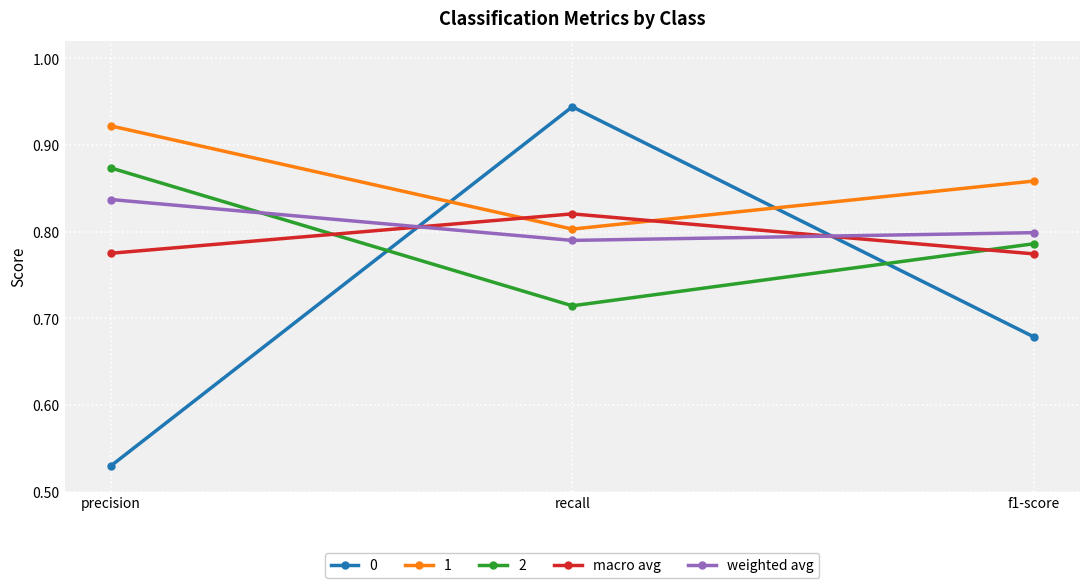

What is the label of the 3rd point from the left?

f1-score